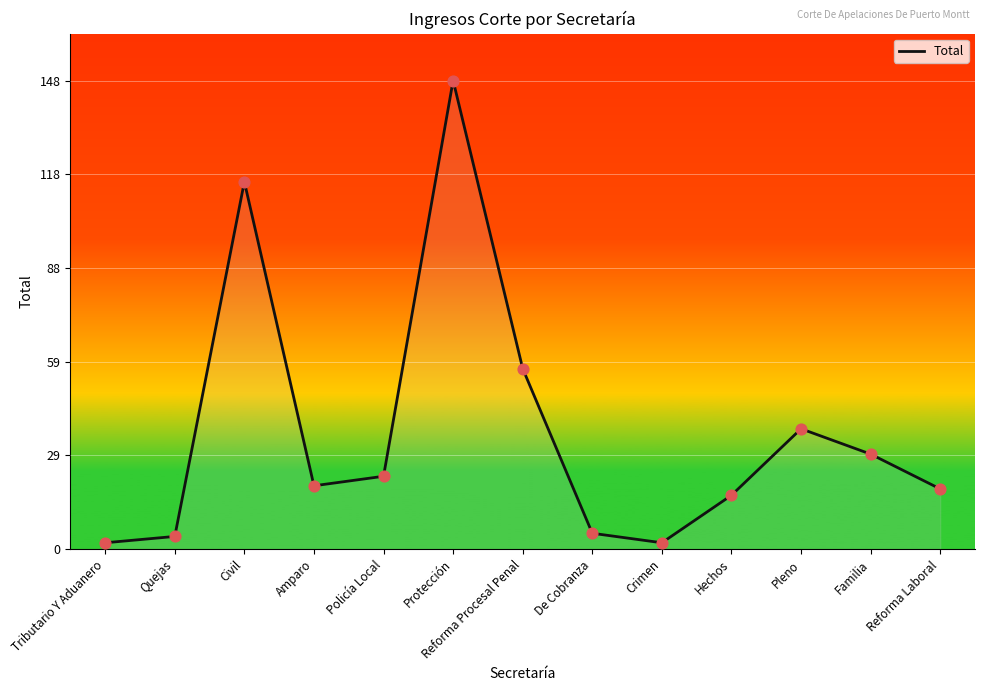

What is the change in value from Policía Local to Pleno?

+15